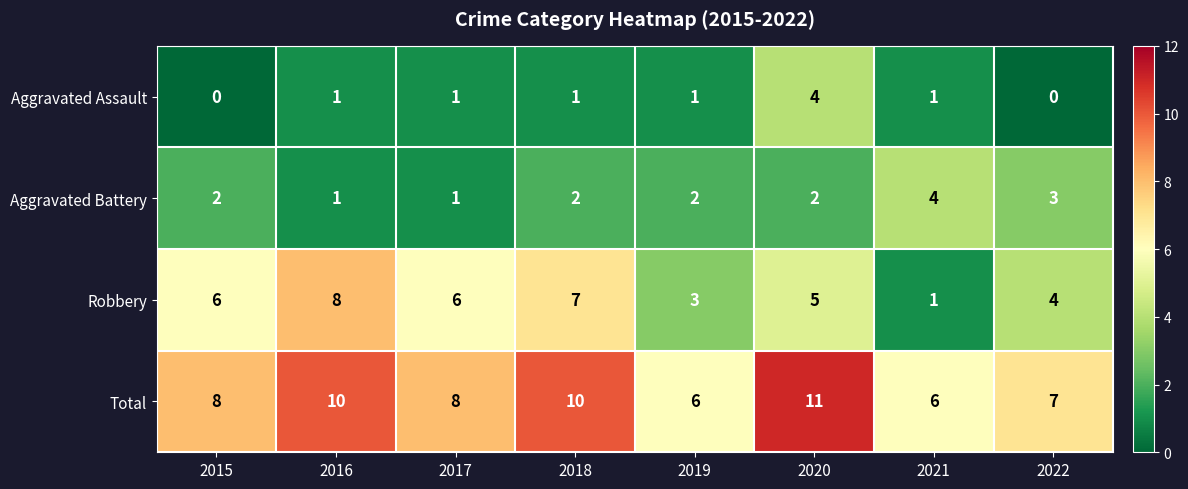

What is the difference between the maximum and minimum values in the Aggravated Battery series?

3